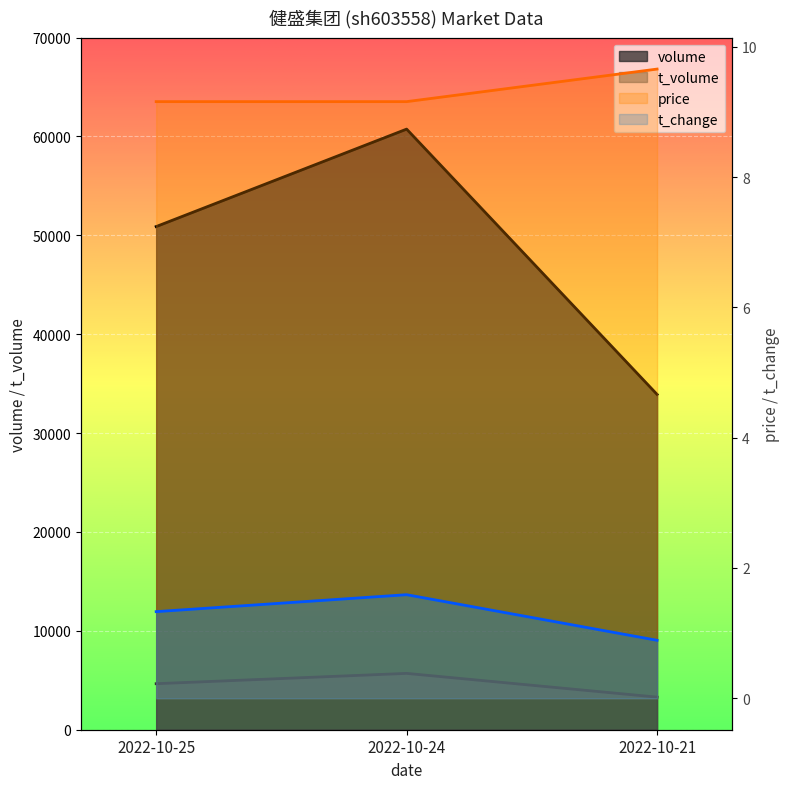

Between 2022-10-24 and 2022-10-21, which series saw the biggest shift?

volume